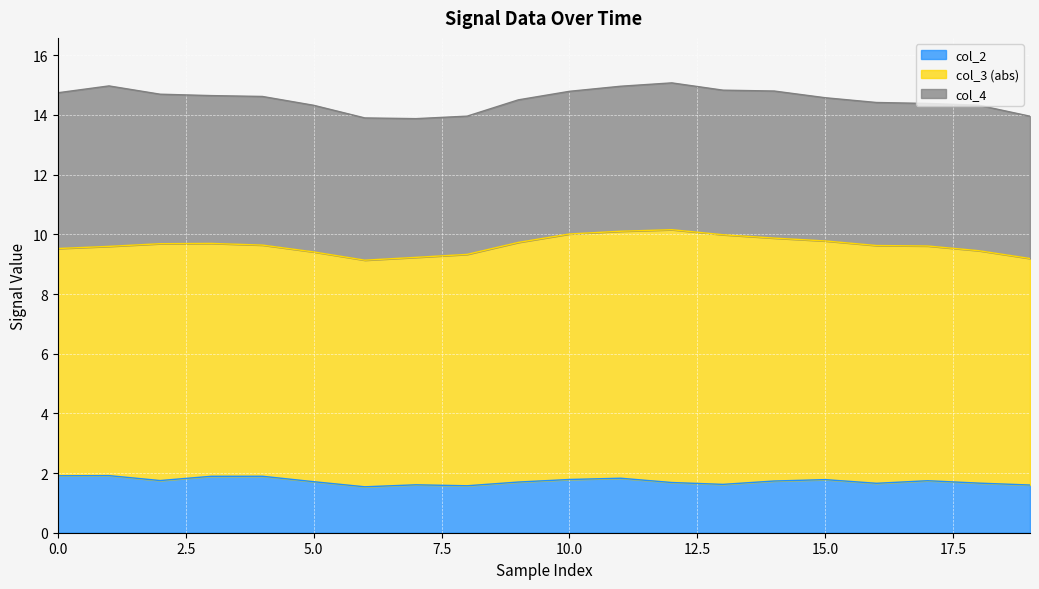

What is the difference between the maximum and minimum values in the col_2 series?

0.4